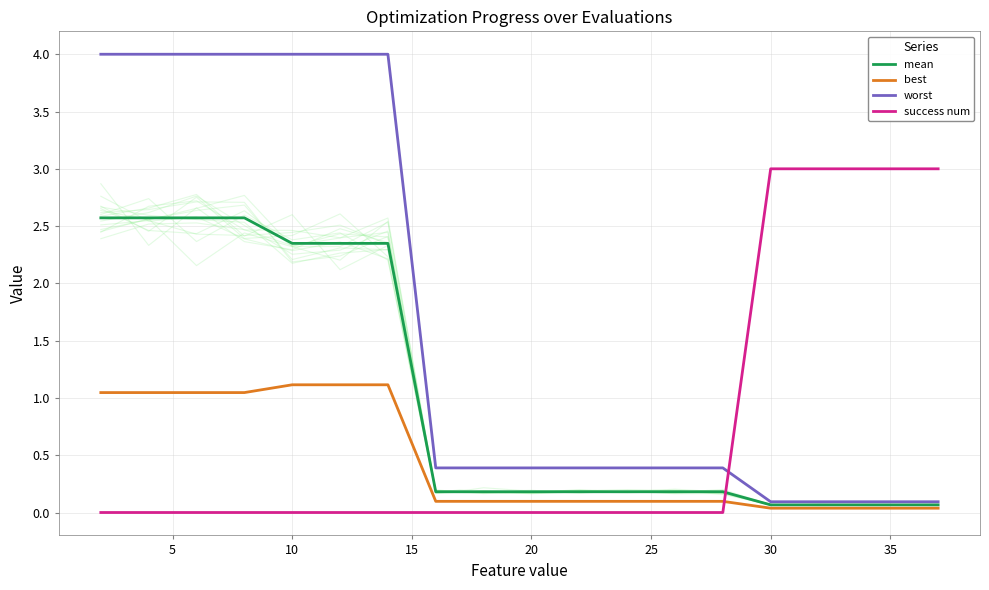

True or false: best and success num cross at least once.

True